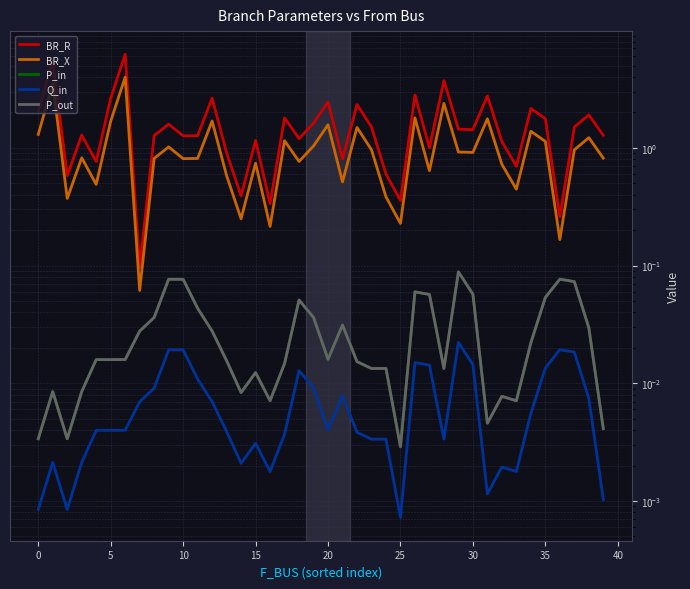

How many categories are shown in the chart?

40